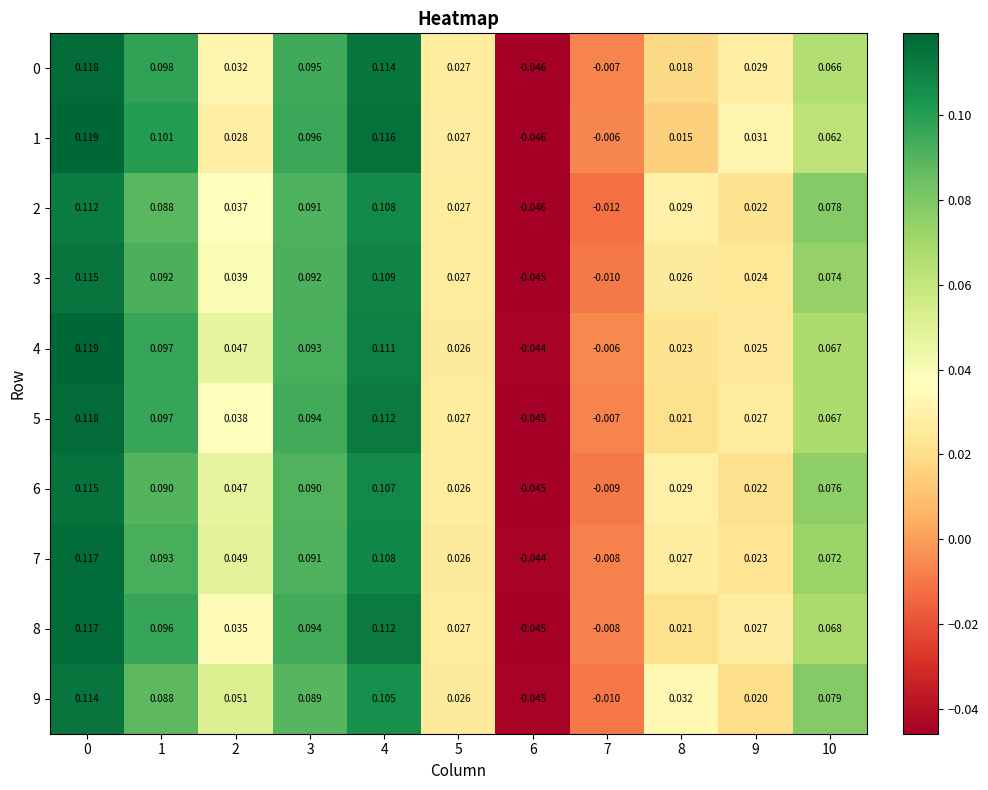

Is the value of 3 at 10 greater than the value of 5 at 1?

No